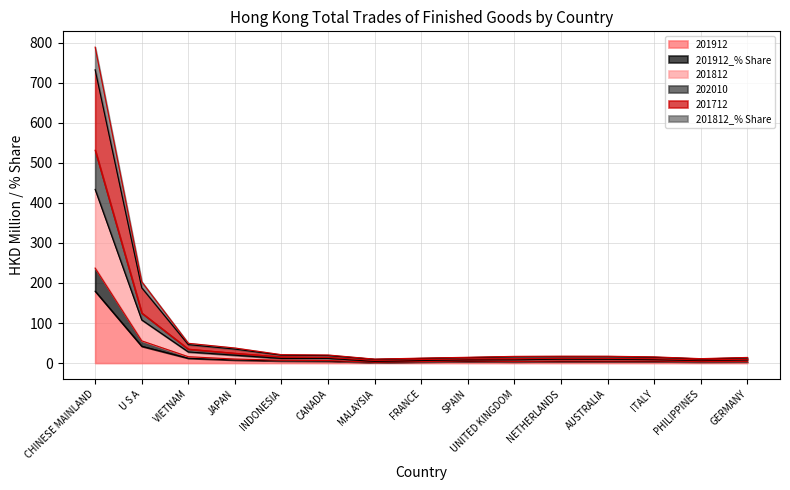

What position from the left is MALAYSIA?

7